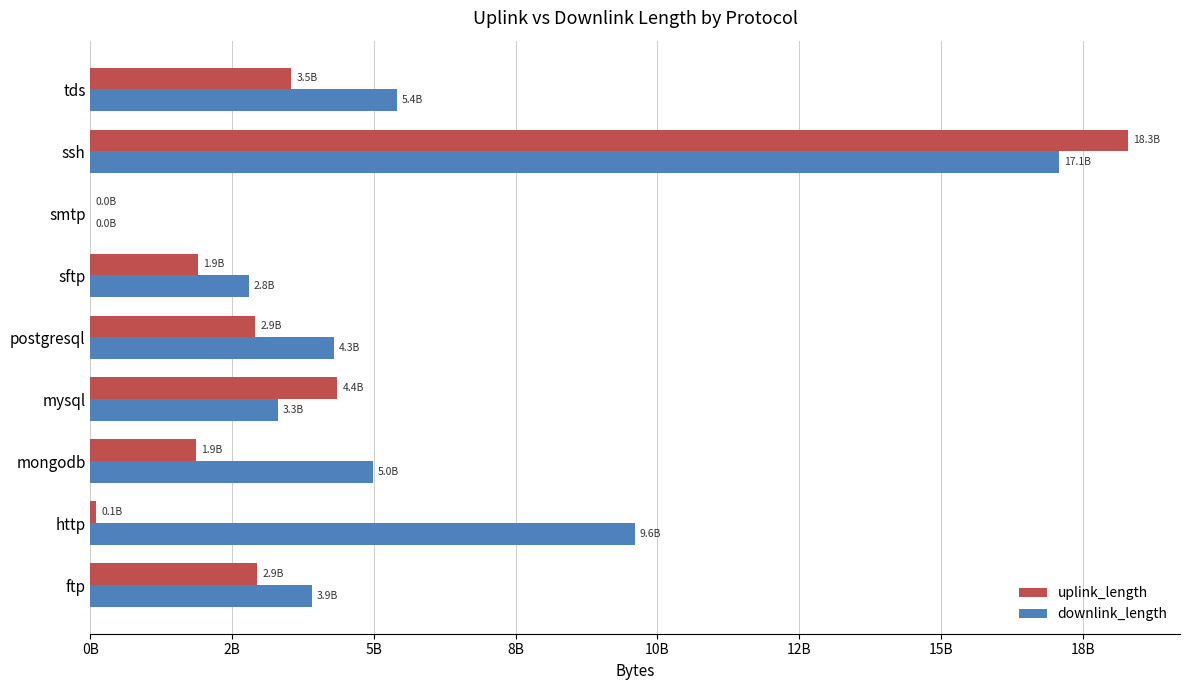

What are all the series names shown in the legend?

uplink_length, downlink_length